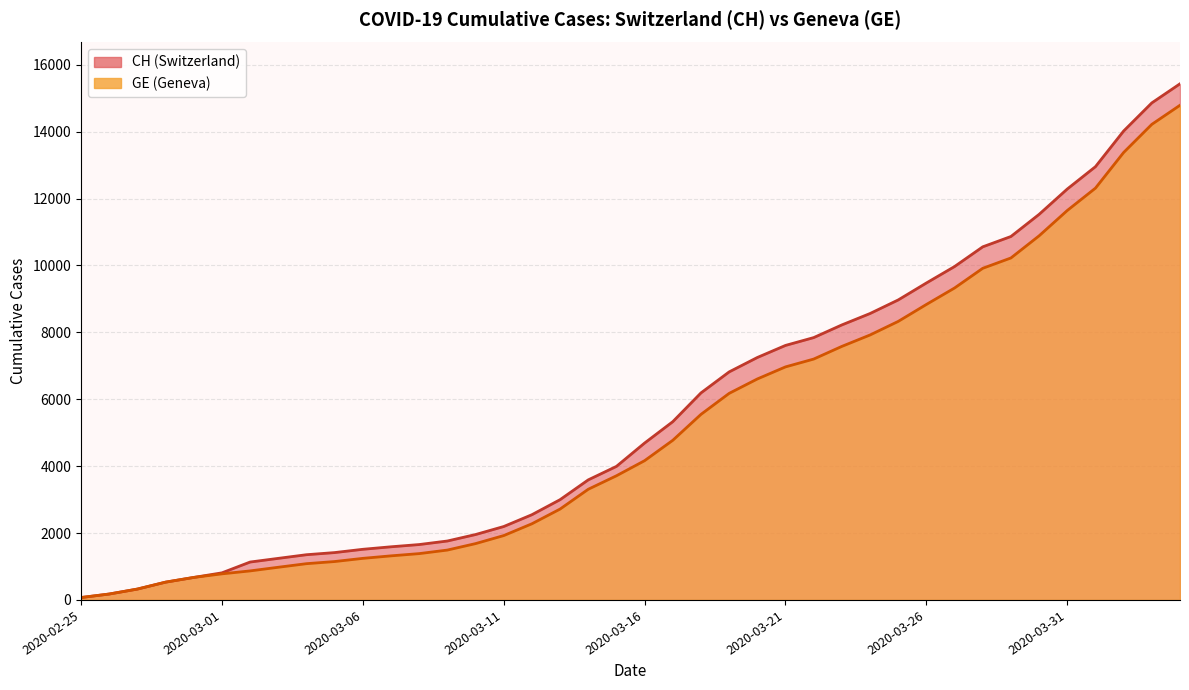

How many lines are shown in the chart?

2